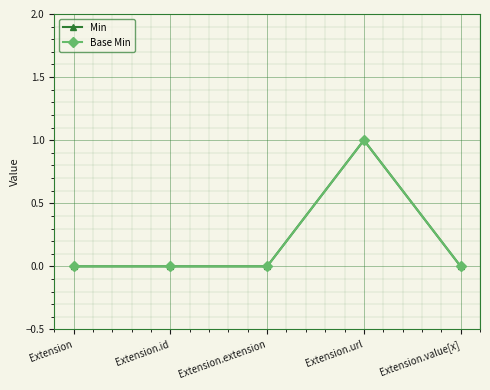

Does the chart have visible grid lines?

Yes